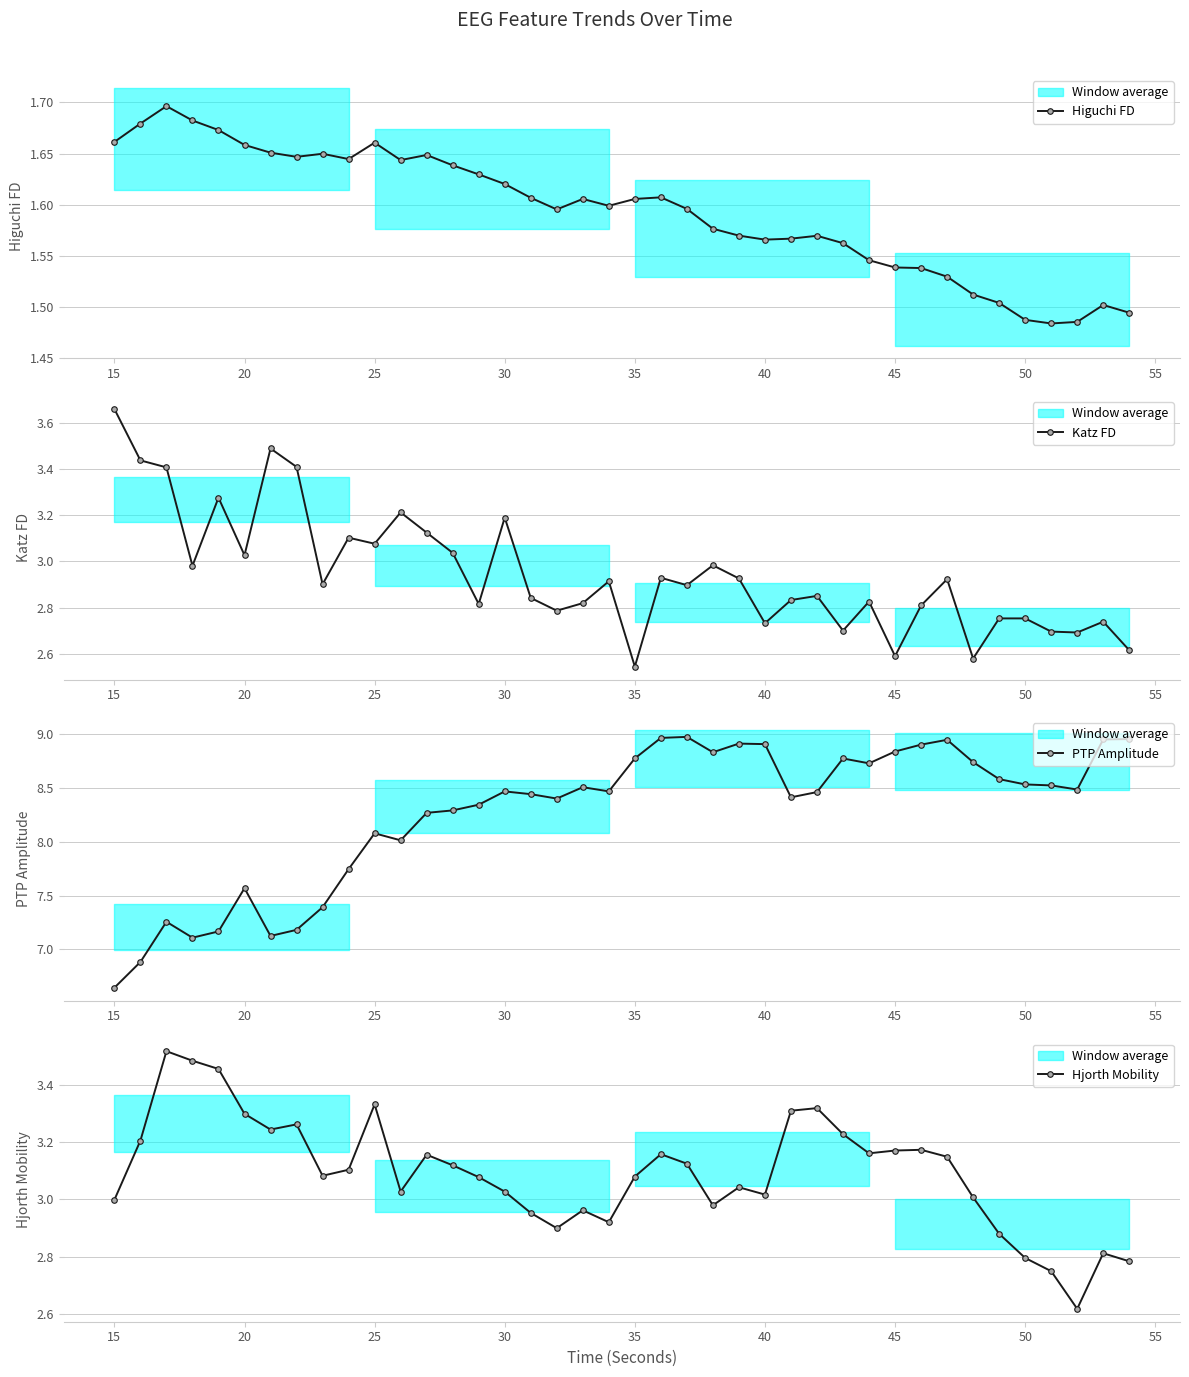

Which series has the widest spread of values?

PTP Amplitude